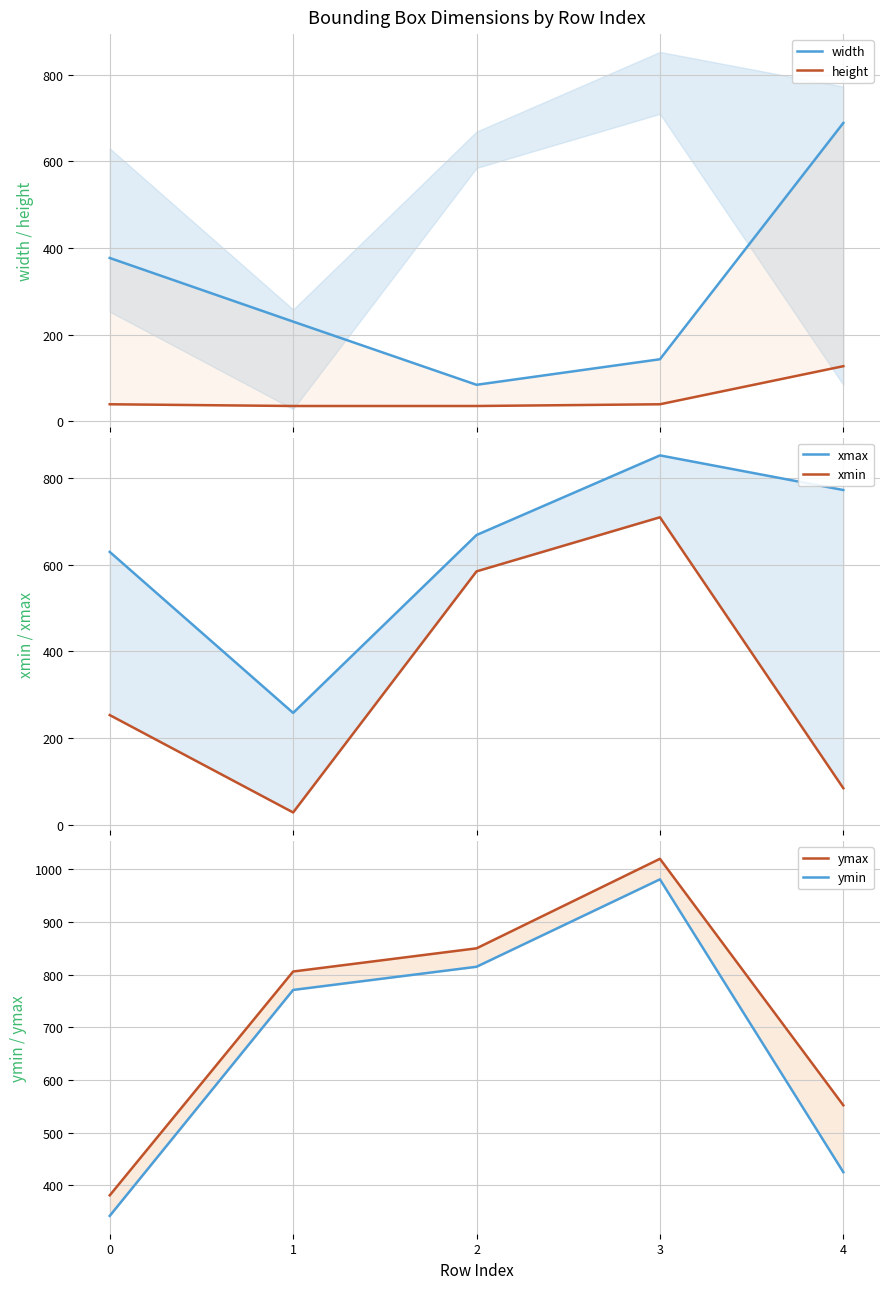

Reading left to right, extract all data points from this chart.

width: 377	230	84	143	689
height: 39	35	35	39	127
xmax: 630	258	669	853	773
xmin: 253	28	585	710	84
ymax: 381	806	850	1020	552
ymin: 342	771	815	981	425